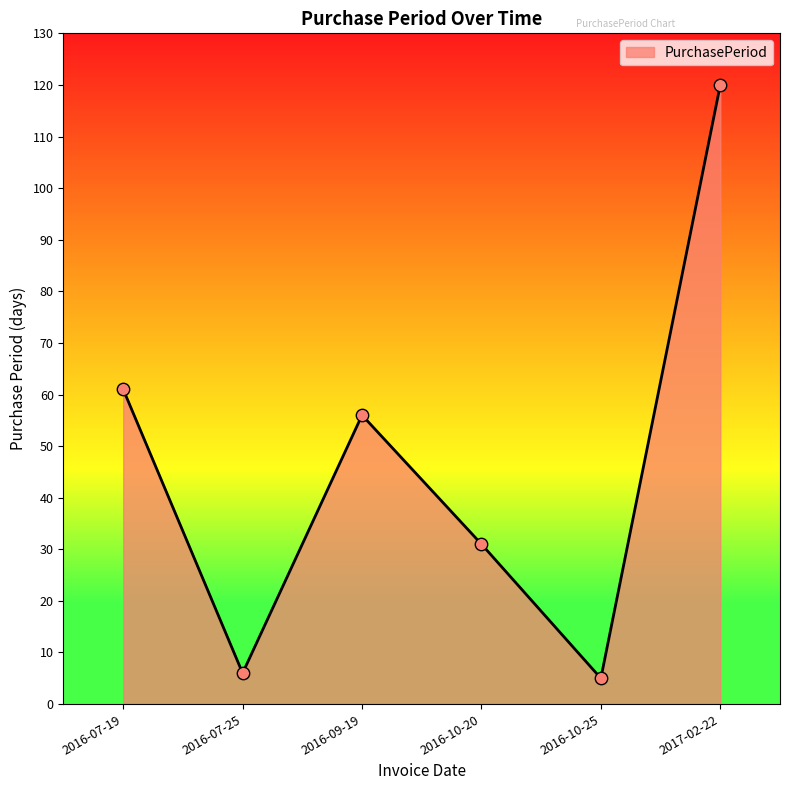

Which has a higher value, 2016-07-19 or 2016-10-20?

2016-07-19